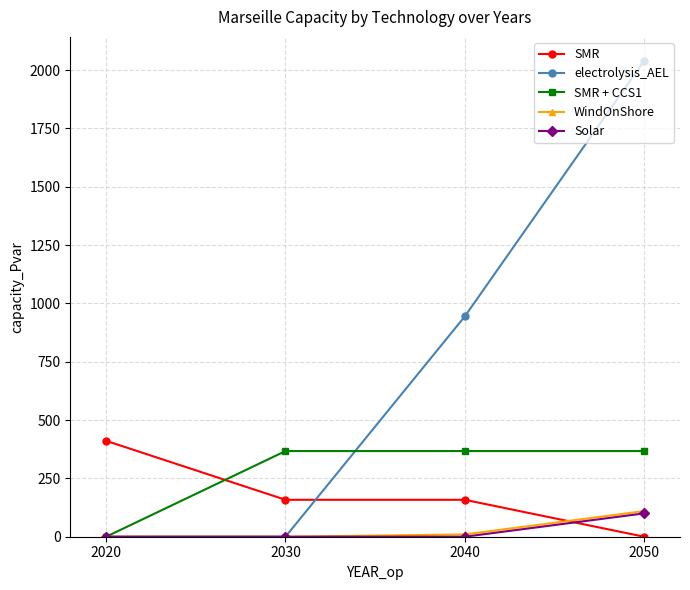

What is the value of the SMR point at the 2nd from the left?

158.3